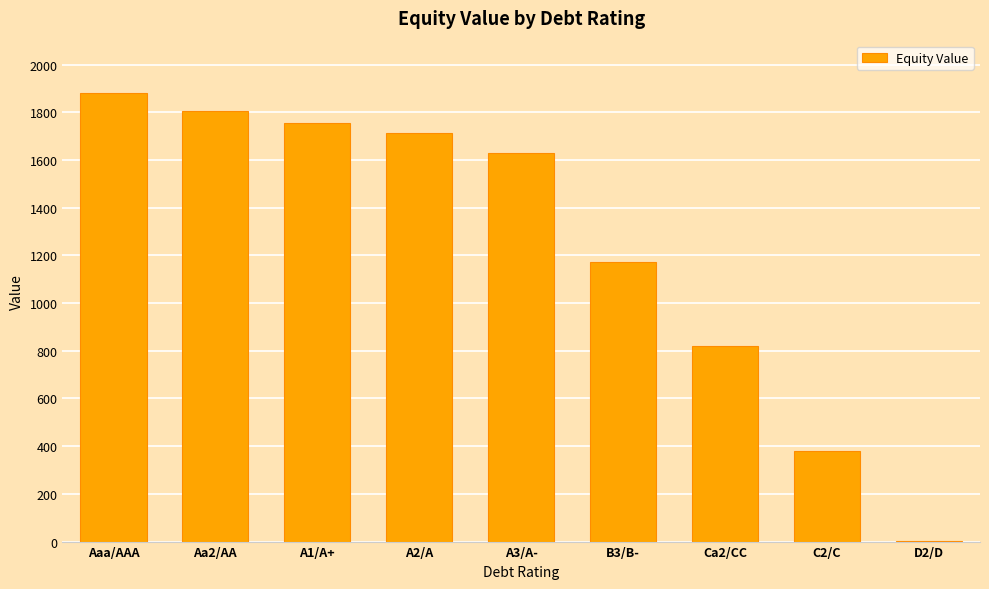

The value at A1/A+ is 3107.9. True or false?

False